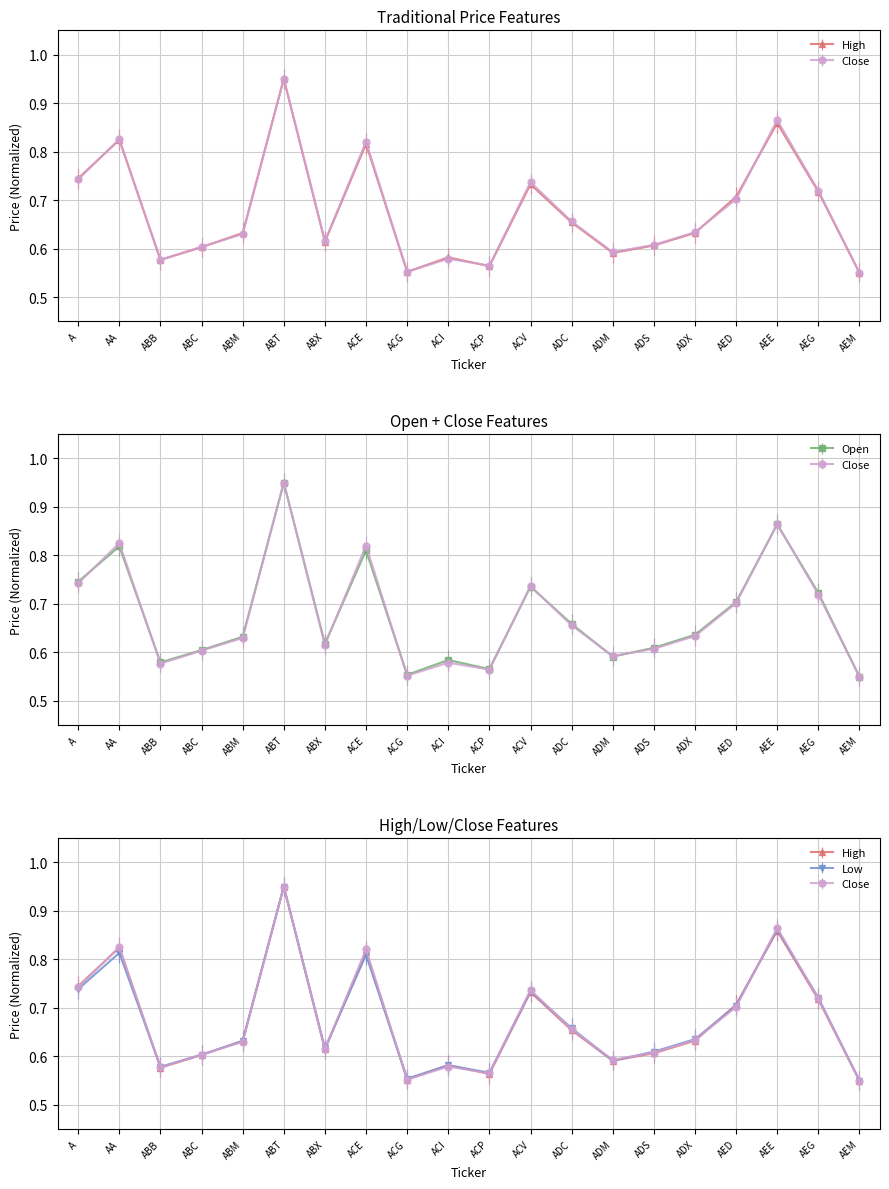

What is the maximum value for Close?

1.0